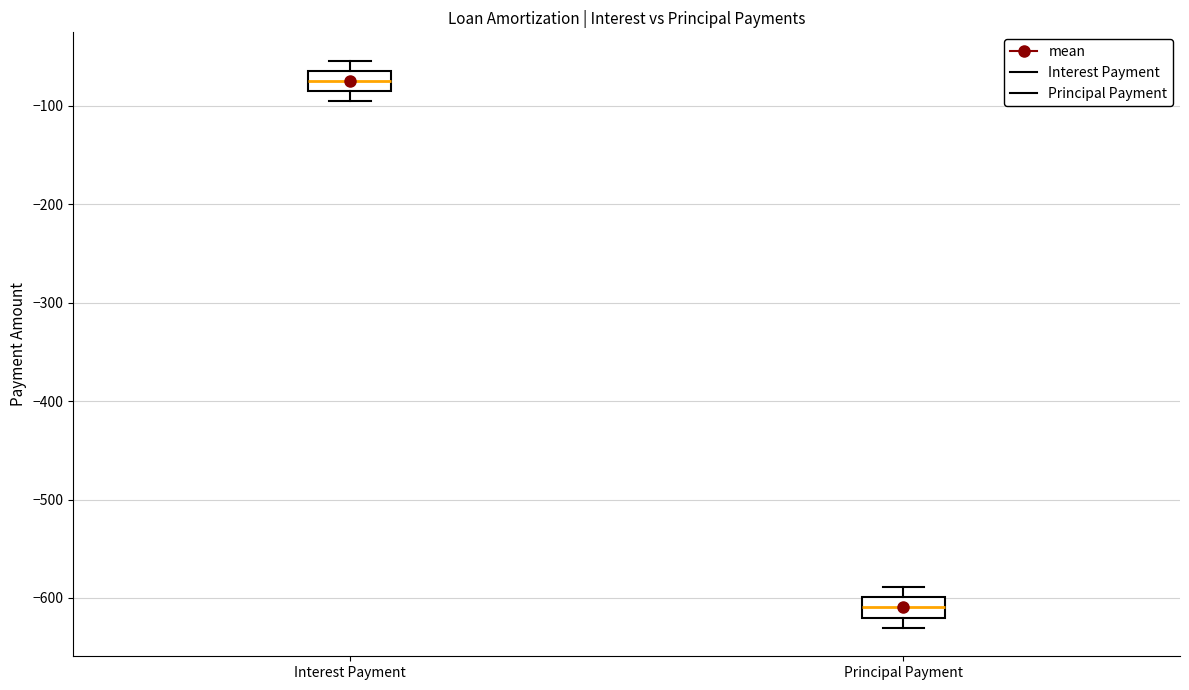

Reading left to right, transcribe this box plot: for each box, give where its median line is, the range the box spans, and where its two whiskers end, as read against the y-axis. The values are not printed on the chart, so give them approximately, as read against the axis.

Interest Payment: median -80, box -90 to -60, whiskers -100 to -50
Principal Payment: median -610, box -620 to -600, whiskers -630 to -590